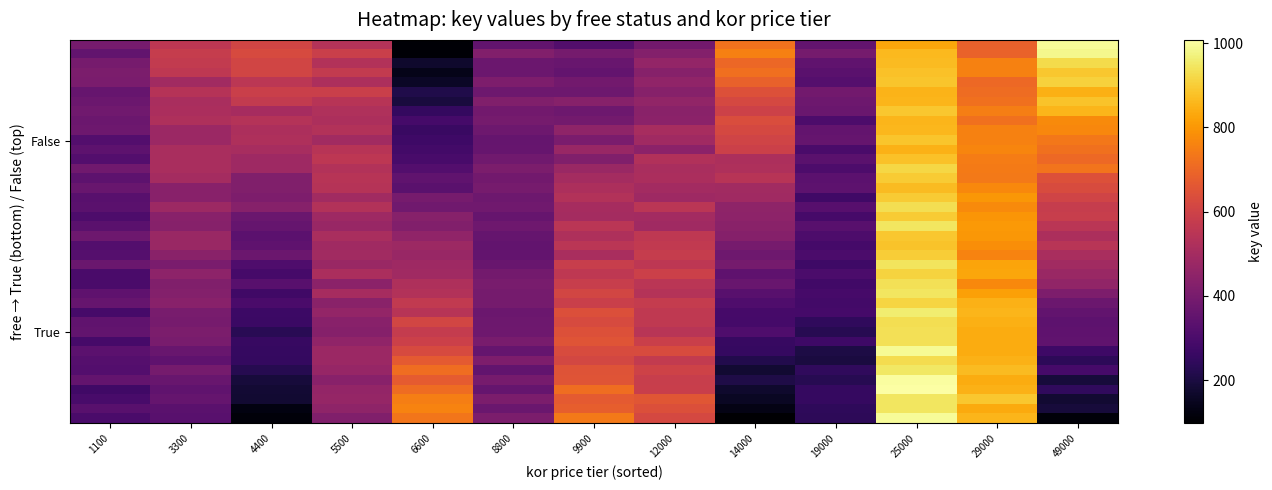

Which label corresponds to the largest value in the chart?

25000